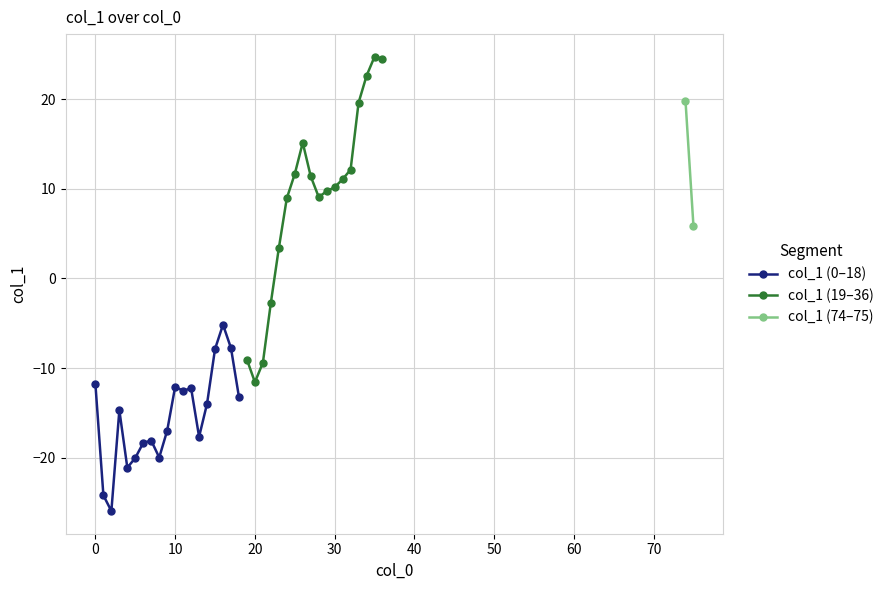

In col_1 (indices 19-36), how many points are higher than both neighbors (excluding endpoints)?

2